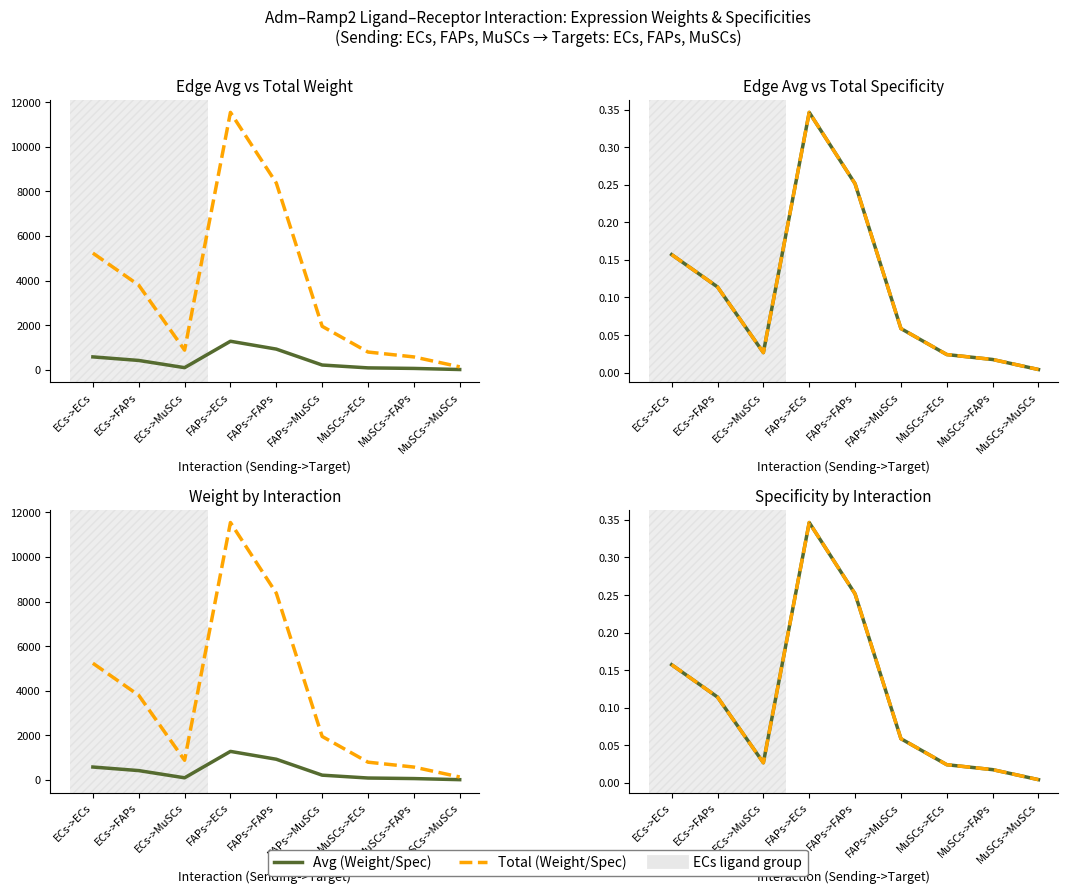

Reading left to right, list all the values displayed in this chart.

Avg Weight: ECs->ECs=581.6	ECs->FAPs=422.0	ECs->MuSCs=98.4	FAPs->ECs=1282.5	FAPs->FAPs=930.8	FAPs->MuSCs=217.0	MuSCs->ECs=88.8	MuSCs->FAPs=64.4	MuSCs->MuSCs=15.0
Total Weight: ECs->ECs=5234.0	ECs->FAPs=3798.4	ECs->MuSCs=885.5	FAPs->ECs=11542.8	FAPs->FAPs=8376.8	FAPs->MuSCs=1952.7	MuSCs->ECs=799.1	MuSCs->FAPs=579.9	MuSCs->MuSCs=135.2
Avg Specificity: ECs->ECs=0.2	ECs->FAPs=0.1	ECs->MuSCs=0.0	FAPs->ECs=0.3	FAPs->FAPs=0.3	FAPs->MuSCs=0.1	MuSCs->ECs=0.0	MuSCs->FAPs=0.0	MuSCs->MuSCs=0.0
Total Specificity: ECs->ECs=0.2	ECs->FAPs=0.1	ECs->MuSCs=0.0	FAPs->ECs=0.3	FAPs->FAPs=0.3	FAPs->MuSCs=0.1	MuSCs->ECs=0.0	MuSCs->FAPs=0.0	MuSCs->MuSCs=0.0